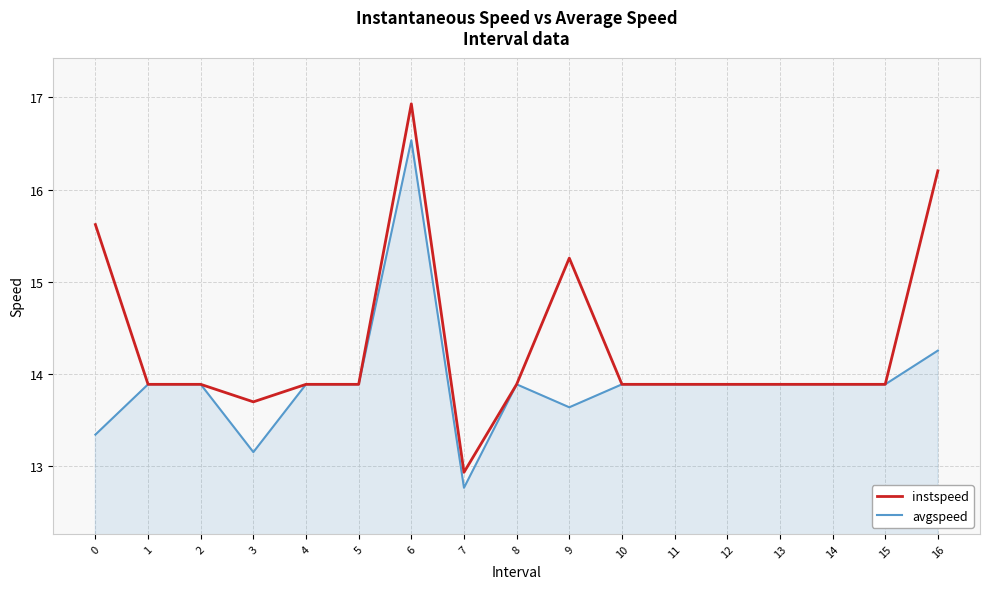

What is the total value across all series at 3?

26.9